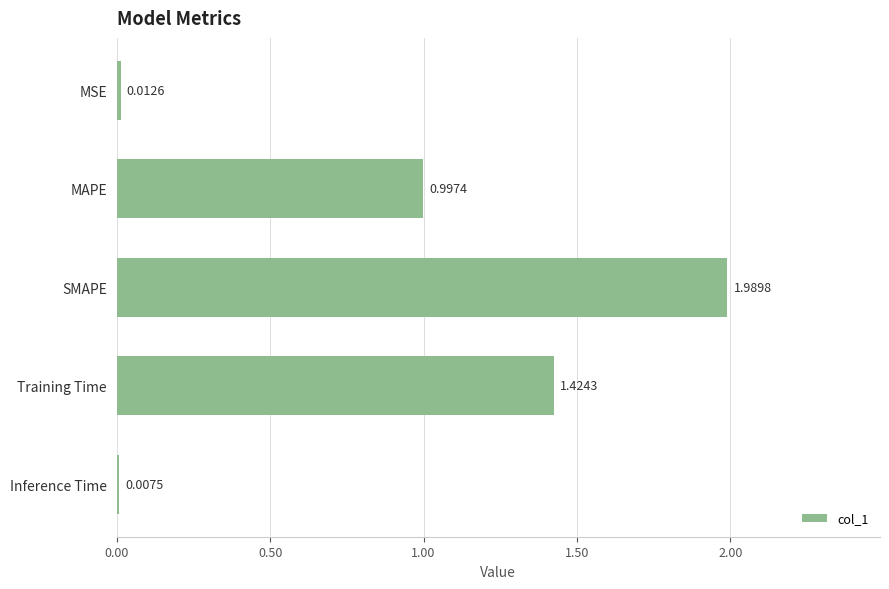

What is the label of the 2nd bar from the top?

MAPE